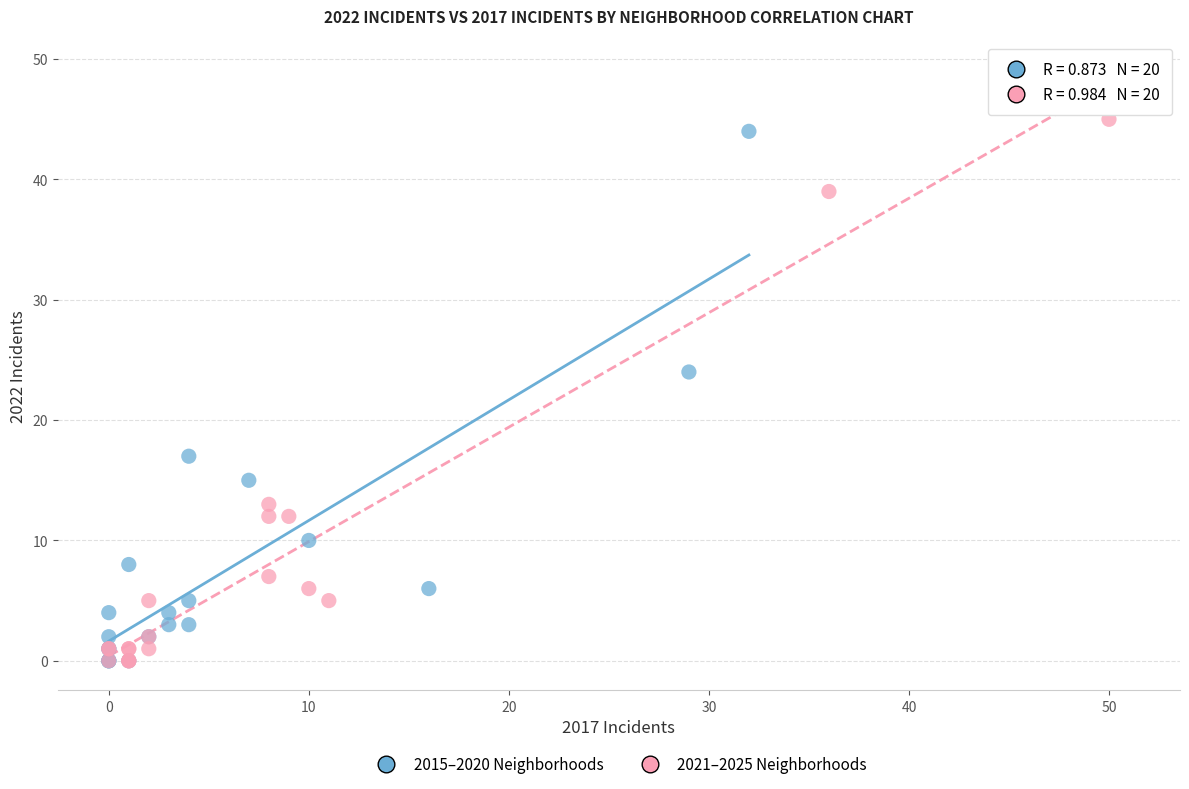

Which series has the widest spread of Y values?

2021–2025 Neighborhoods